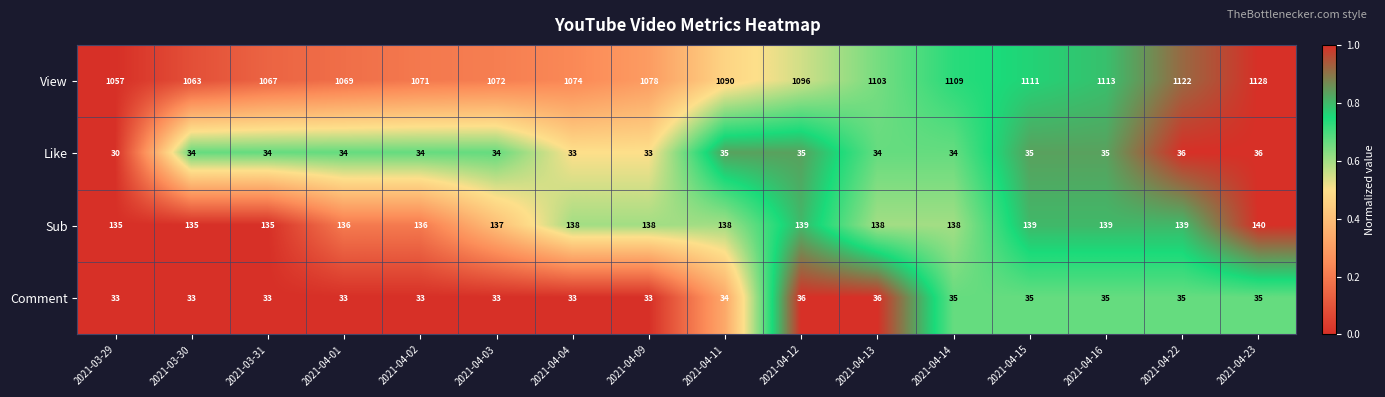

Which series has the largest total across all categories?

View